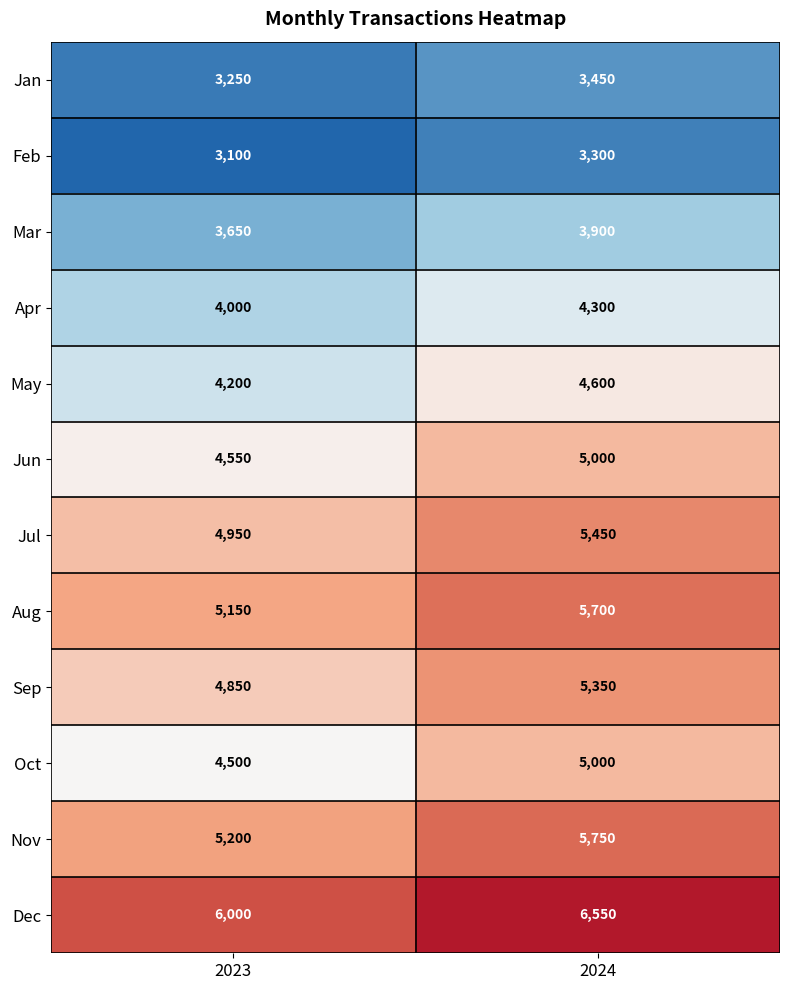

Count the number of data series in this chart.

12